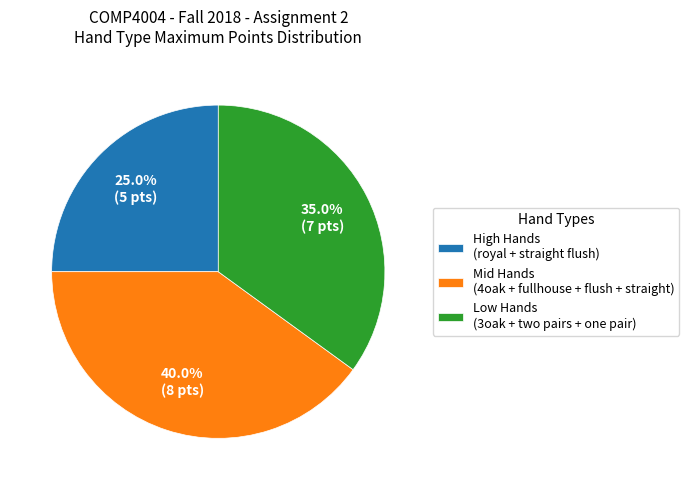

What is the total percentage of High Hands (royal + straight flush) and Mid Hands (4oak + fullhouse + flush + straight)?

65.0%